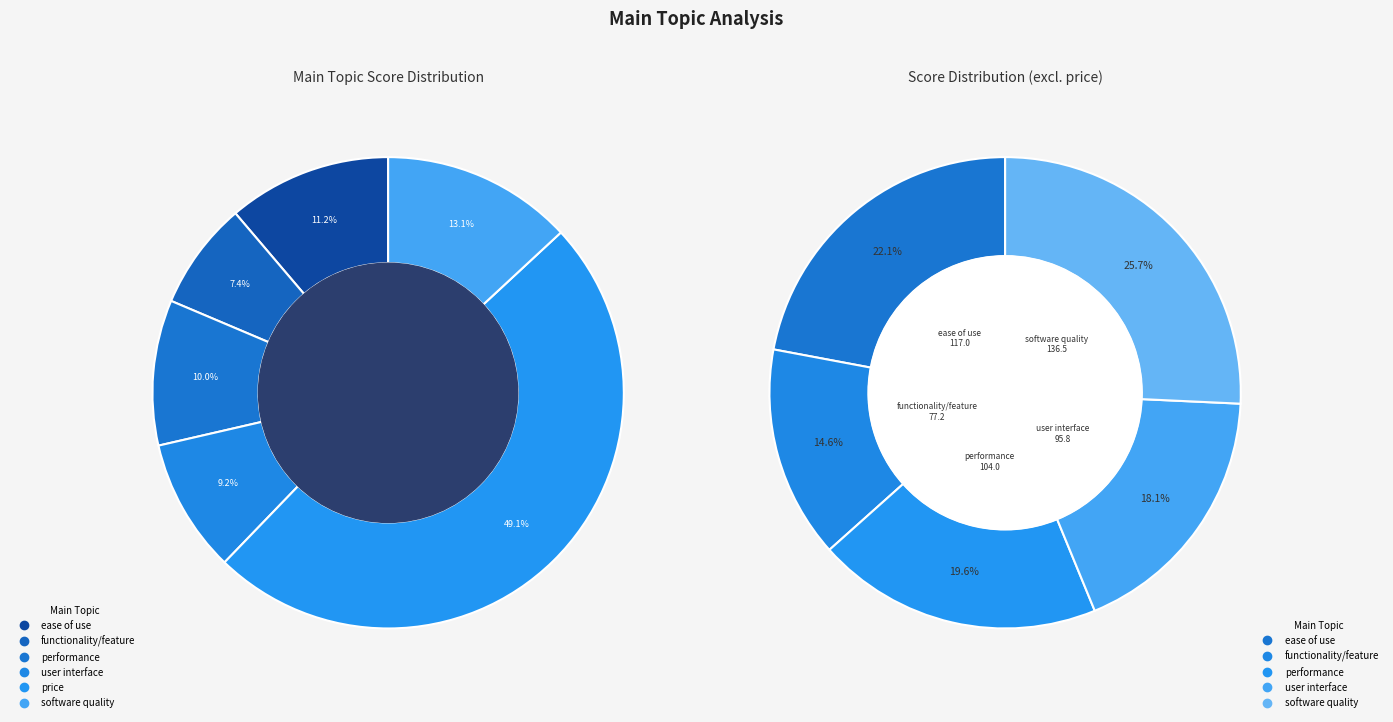

Is it true that software quality is 3% of the pie?

False